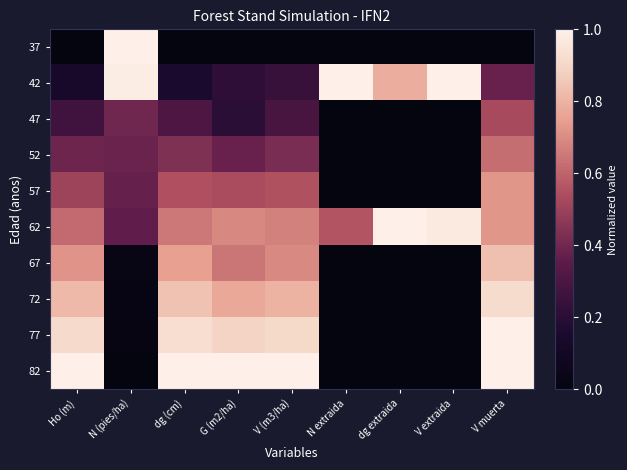

At how many categories does at least one series exceed 0?

9